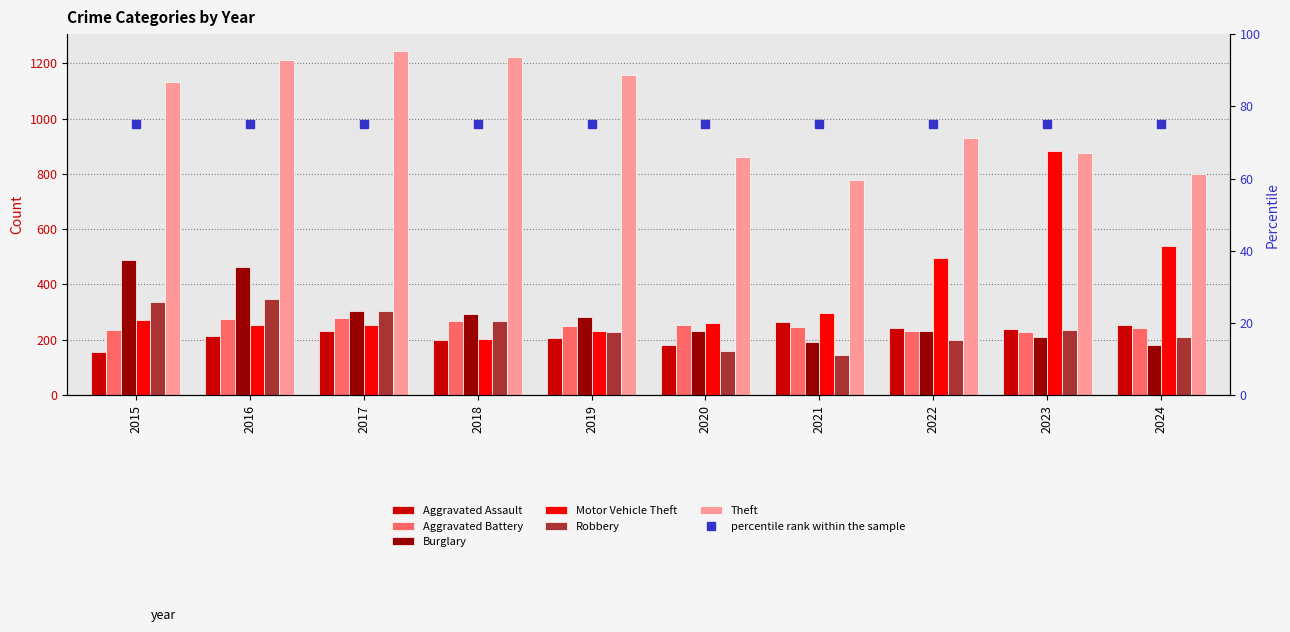

What is the value of the Motor Vehicle Theft bar at the 9th from the left?

883